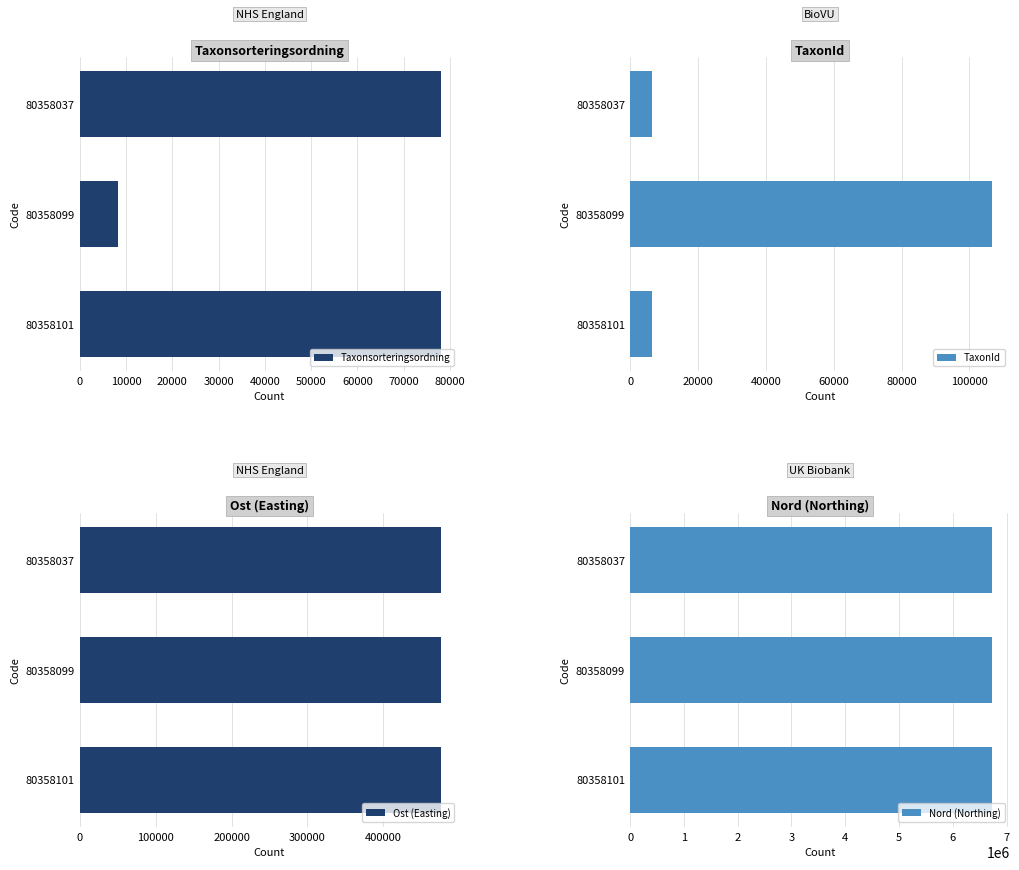

What is the difference between the maximum and minimum values in the Ost (Easting) series?

98.9